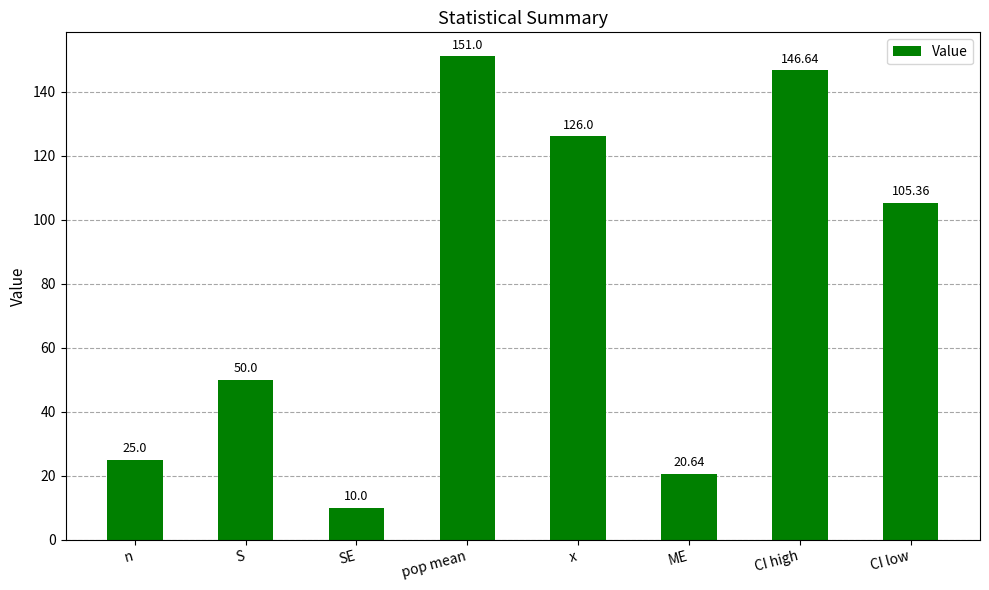

How many distinct data groups are displayed?

1